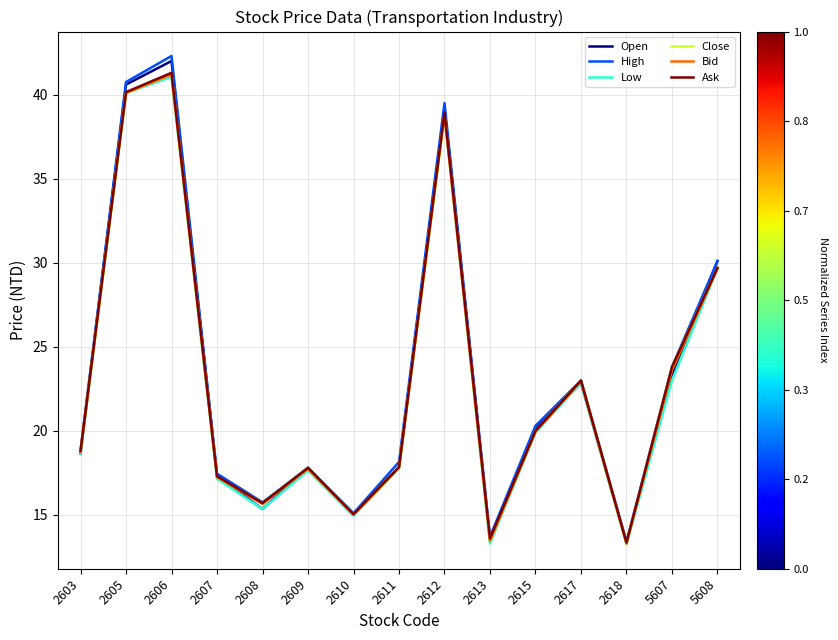

In Bid, how many points are lower than both neighbors (excluding endpoints)?

4